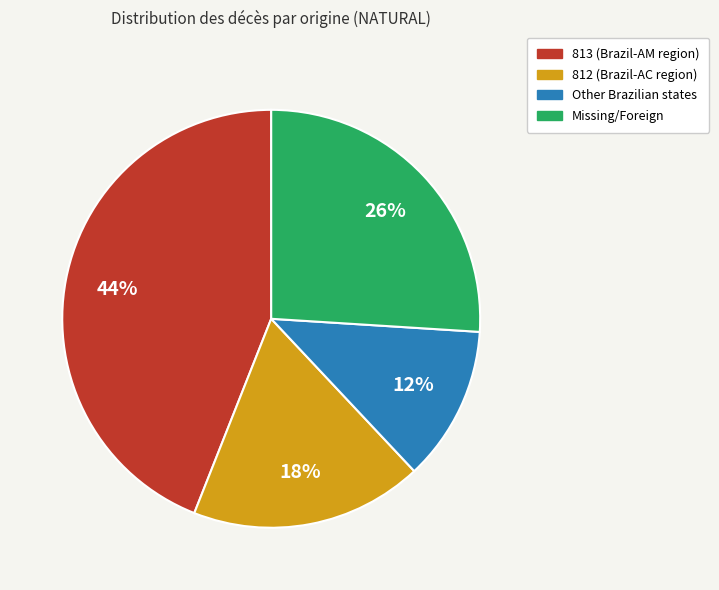

To the nearest percent, what is the difference between the largest and smallest slice percentages?

32%